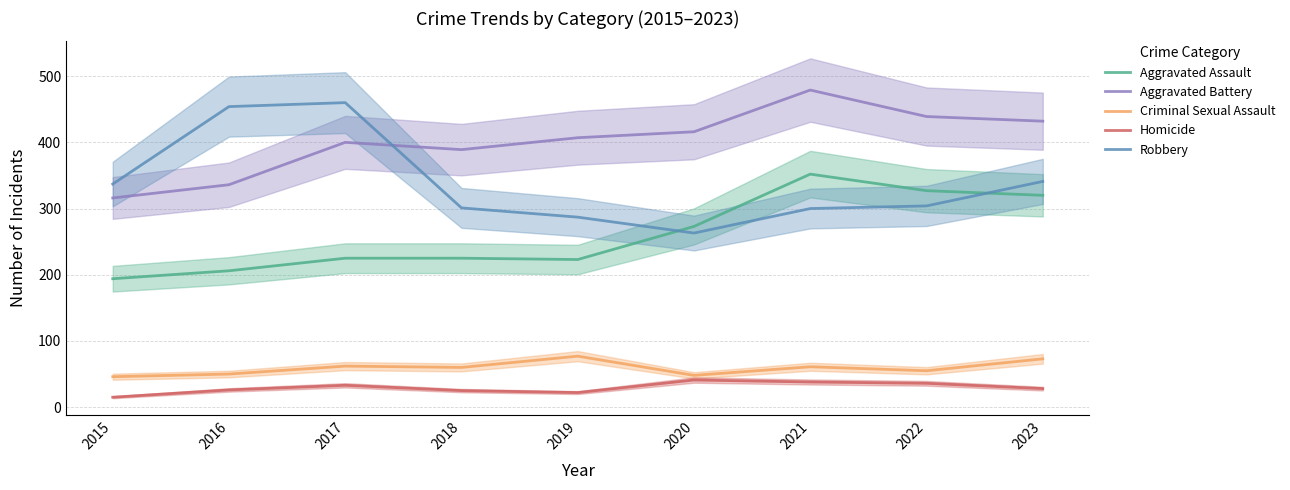

The Aggravated Assault series shows 273 at 2020. True or false?

True